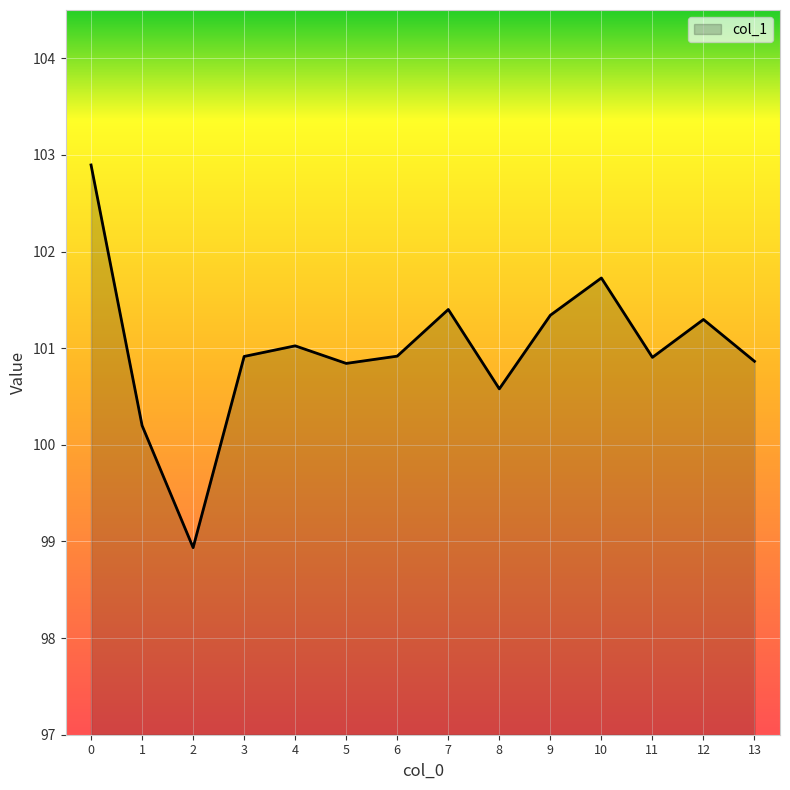

Between 5 and 3, which is larger?

3